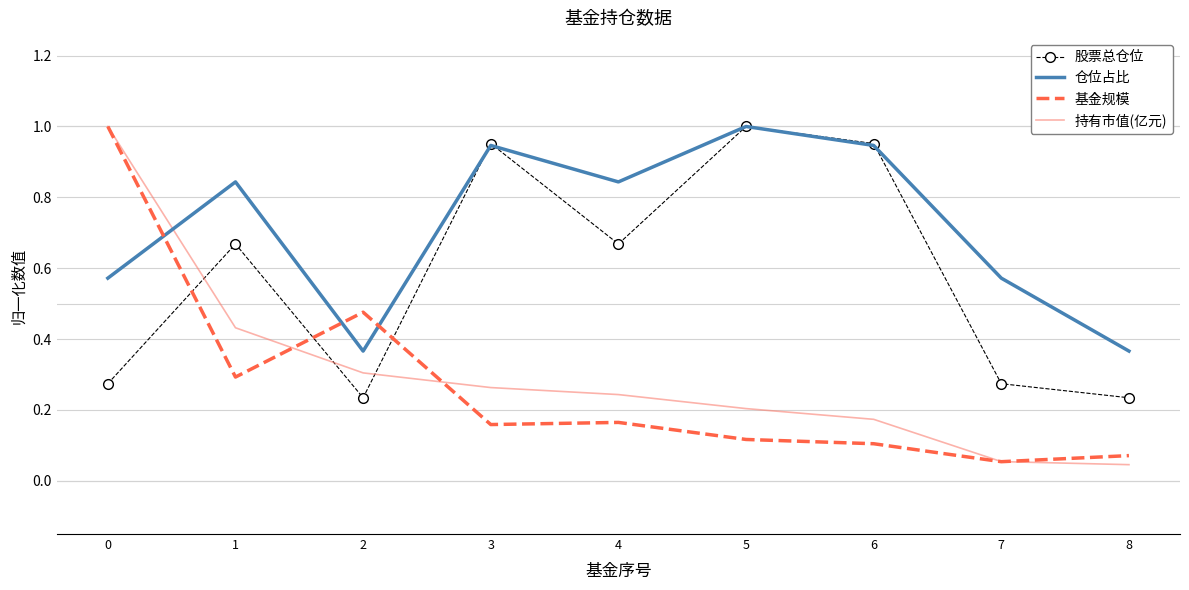

After their last crossing, which series has the higher values: 仓位占比 or 基金规模?

仓位占比